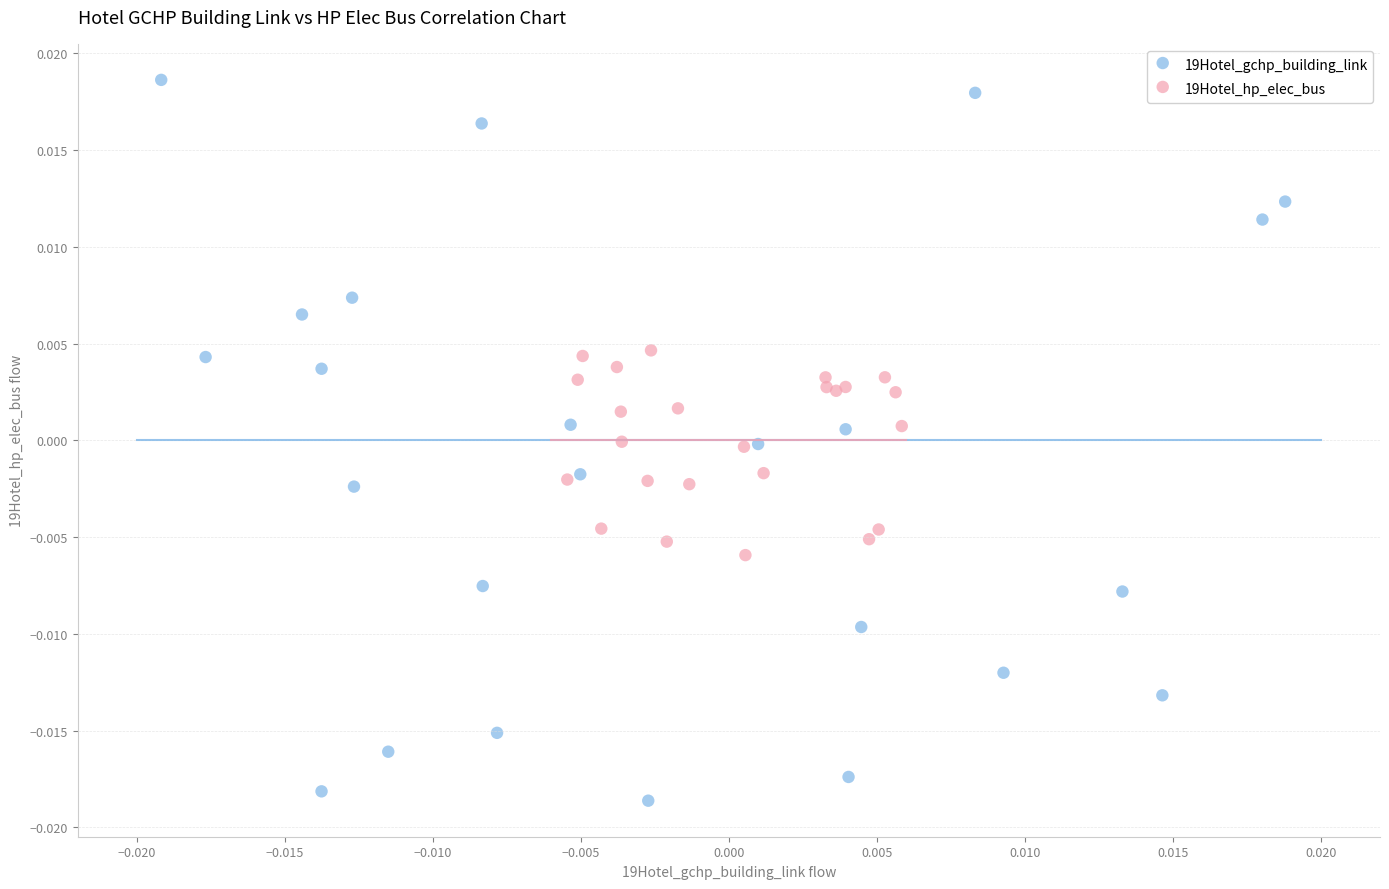

Which series has the largest Y range (max minus min)?

19Hotel_gchp_building_link